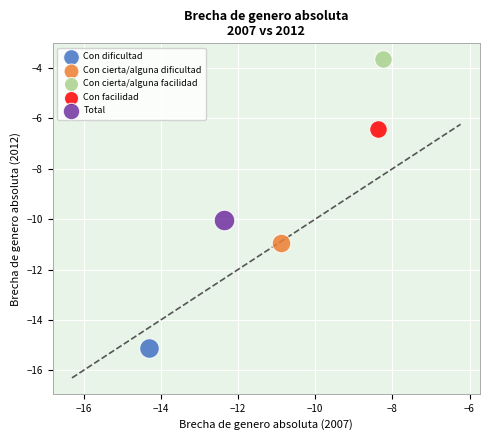

What are all the series names shown in the legend?

Con dificultad, Con cierta/alguna dificultad, Con cierta/alguna facilidad, Con facilidad, Total